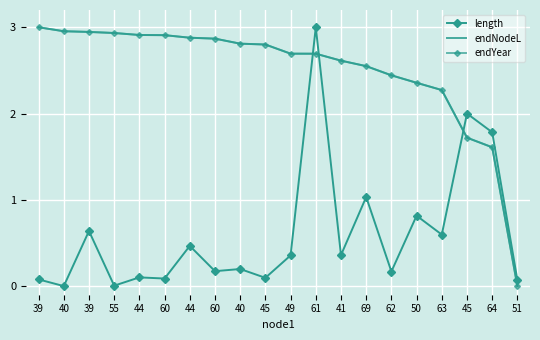

Reading left to right, extract all data points from this chart.

length: 39=0.1	40=0.0	39=0.6	55=0.0	44=0.1	60=0.1	44=0.5	60=0.2	40=0.2	45=0.1	49=0.4	61=3.0	41=0.4	69=1.0	62=0.2	50=0.8	63=0.6	45=2.0	64=1.8	51=0.1
endNodeL: 39=3.0	40=3.0	39=2.9	55=2.9	44=2.9	60=2.9	44=2.9	60=2.9	40=2.8	45=2.8	49=2.7	61=2.7	41=2.6	69=2.5	62=2.4	50=2.4	63=2.3	45=1.7	64=1.6	51=0.0
endYear: 39=3.0	40=3.0	39=2.9	55=2.9	44=2.9	60=2.9	44=2.9	60=2.9	40=2.8	45=2.8	49=2.7	61=2.7	41=2.6	69=2.5	62=2.4	50=2.4	63=2.3	45=1.7	64=1.6	51=0.0